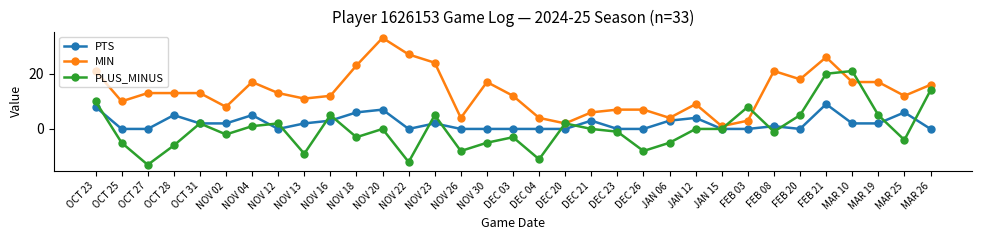

What is the sum of all PTS values?

72